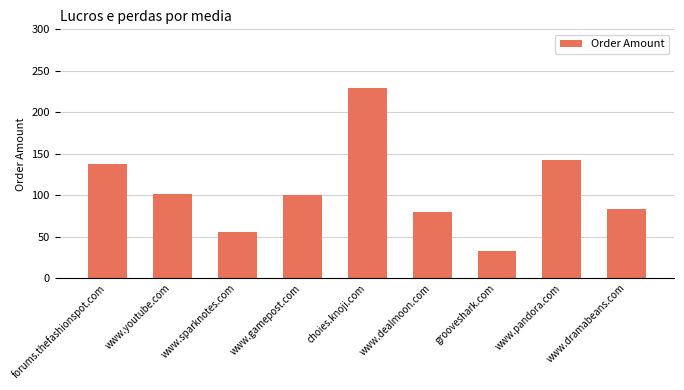

What is the average value?

106.6